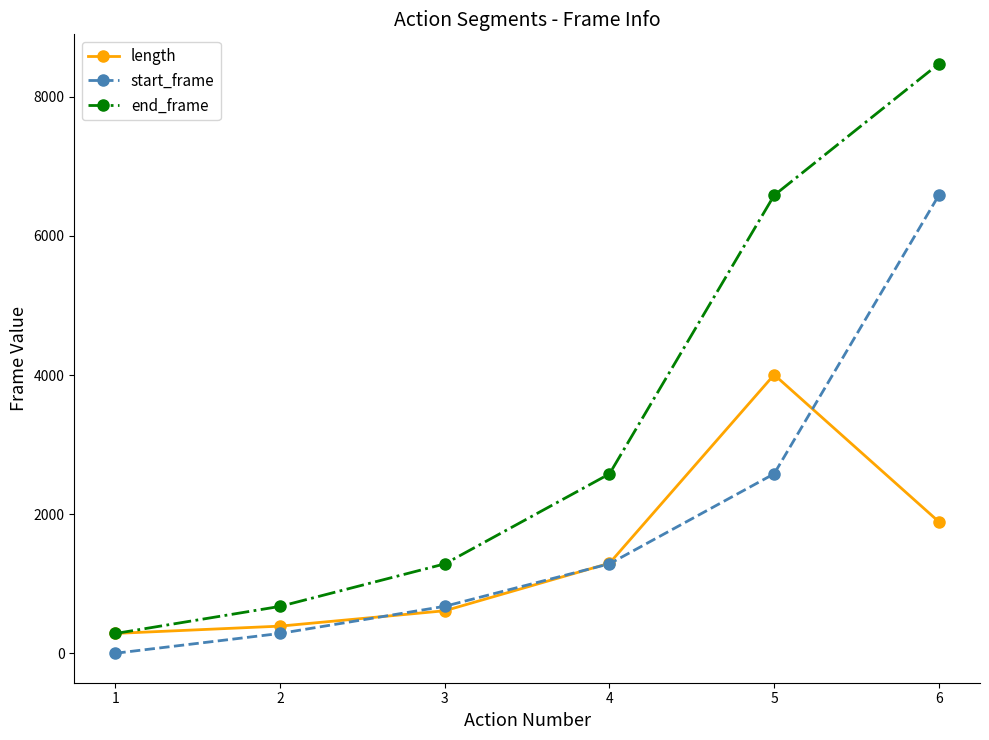

Reading right to left, what are all the values shown in this chart?

length: 1891	4005	1294	611	390	285
start_frame: 6585	2580	1286	675	285	0
end_frame: 8475	6584	2579	1285	674	284